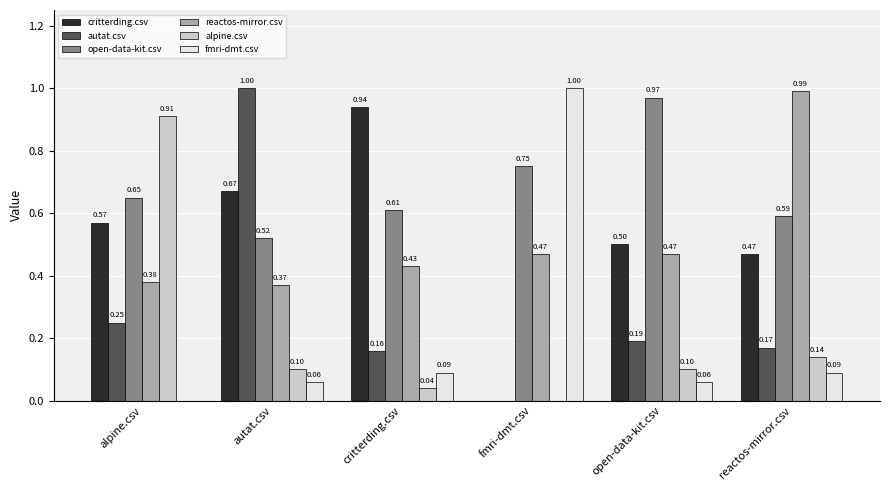

The value of autat.csv at critterding.csv is 0.0. True or false?

False